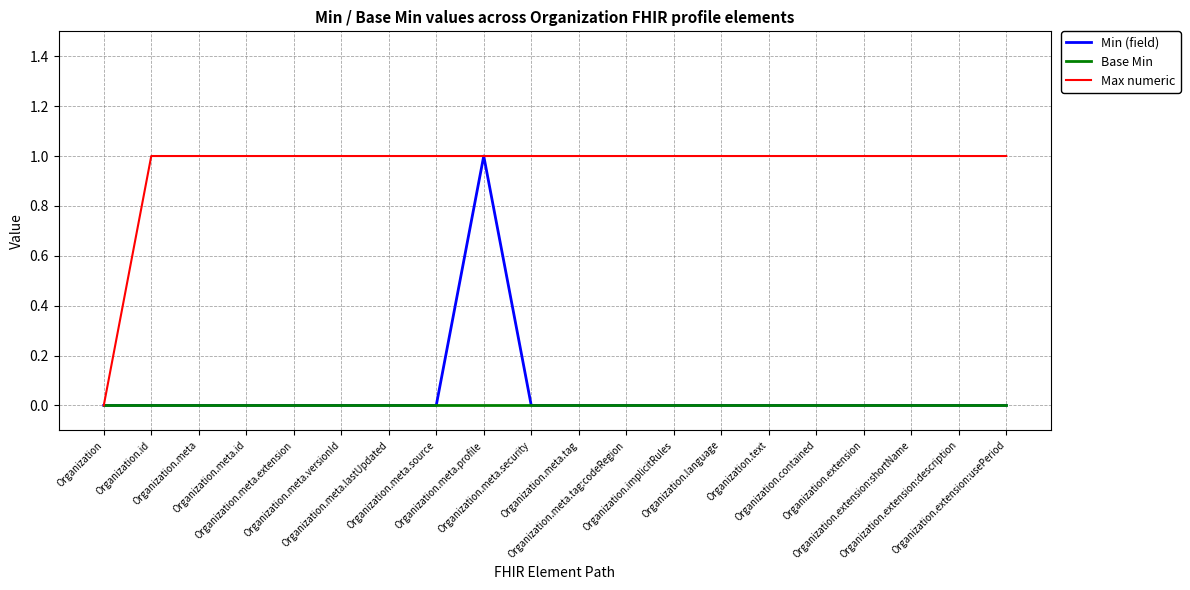

How many lines are shown in the chart?

3